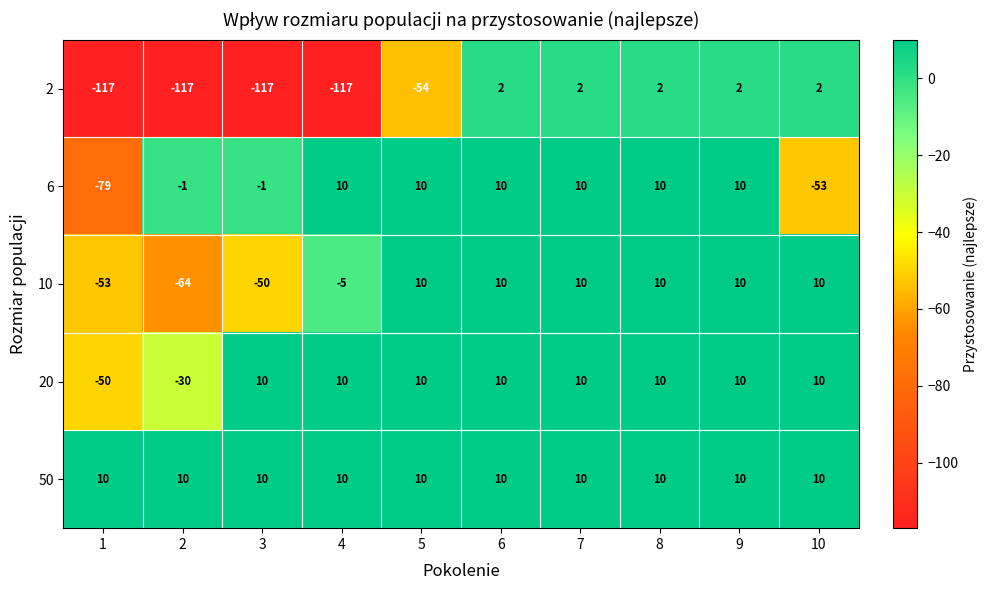

How many categories are shown in the chart?

10